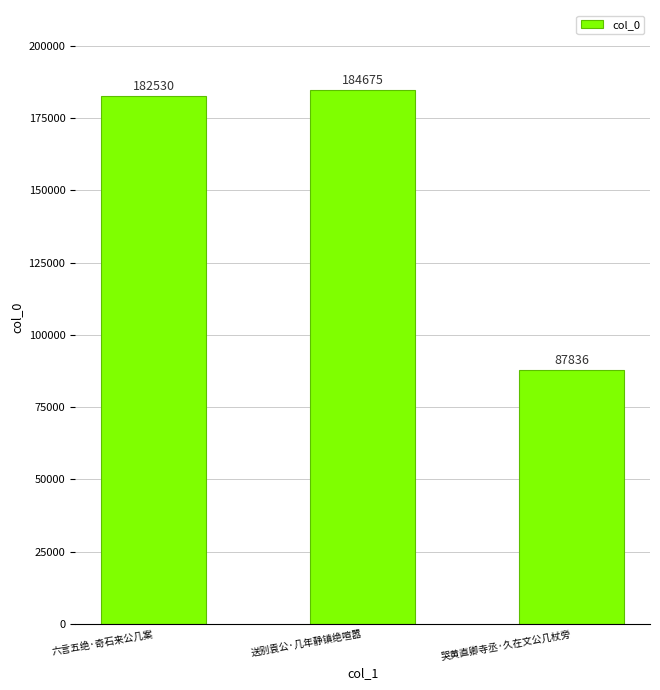

Reading left to right, list all the values displayed in this chart.

182530	184675	87836